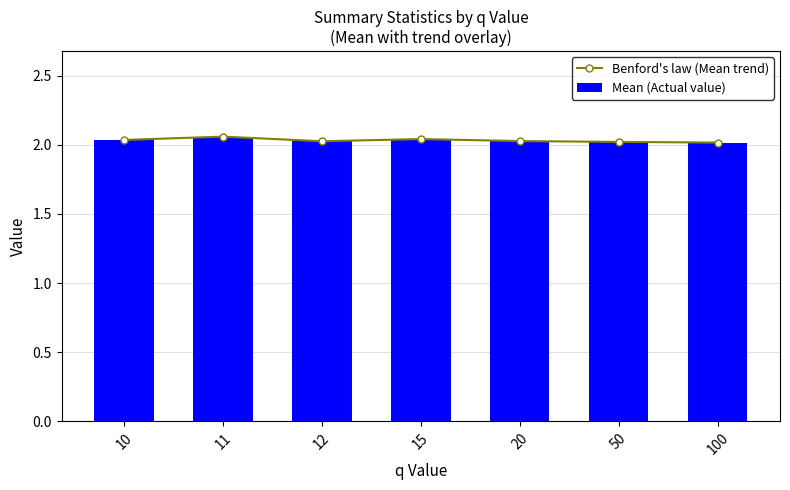

At which category is the sum across all series the highest?

11